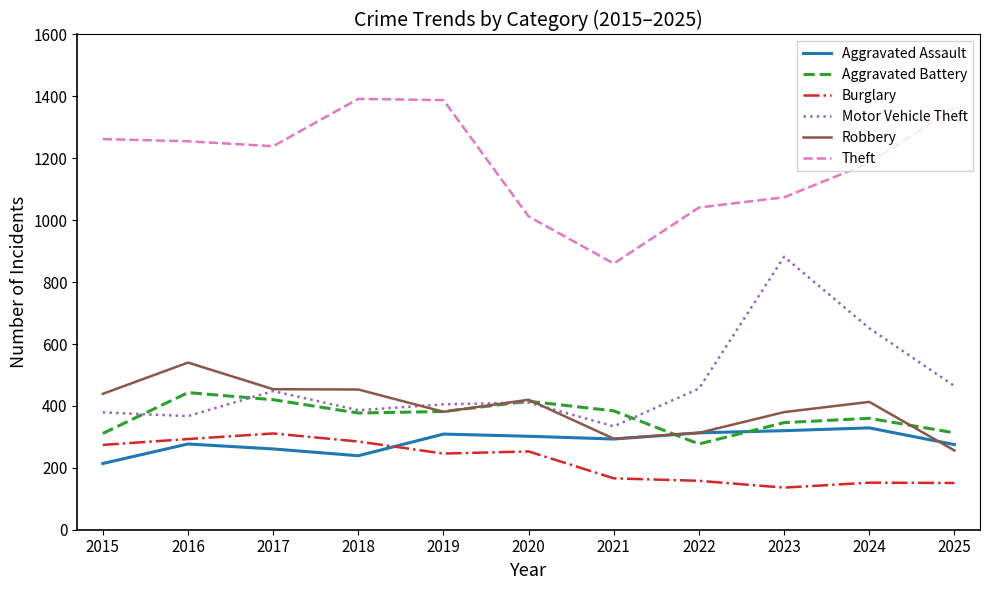

True or false: Robbery has a value of 540 at 2016.

True